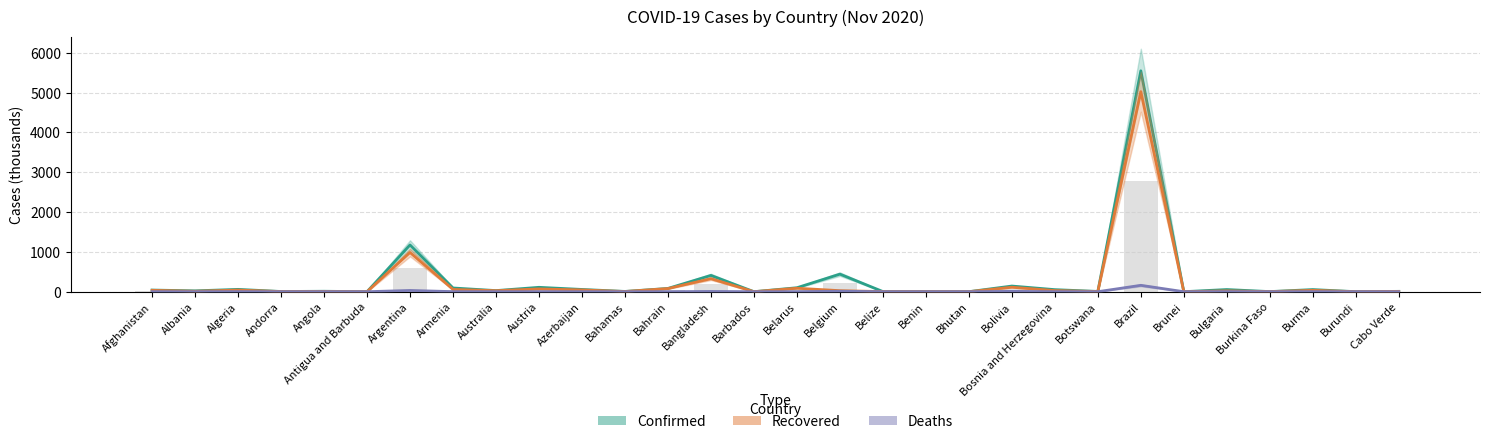

At which label is Deaths closest to 80?

Argentina